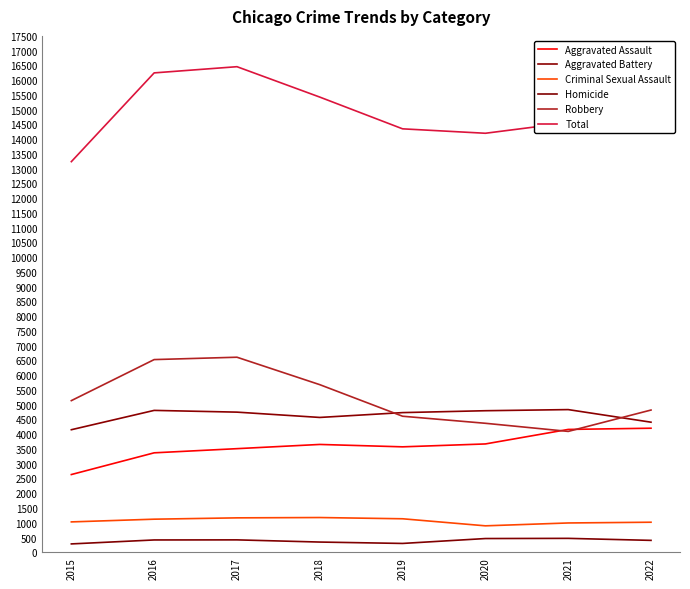

At how many categories does at least one series exceed 7233?

8